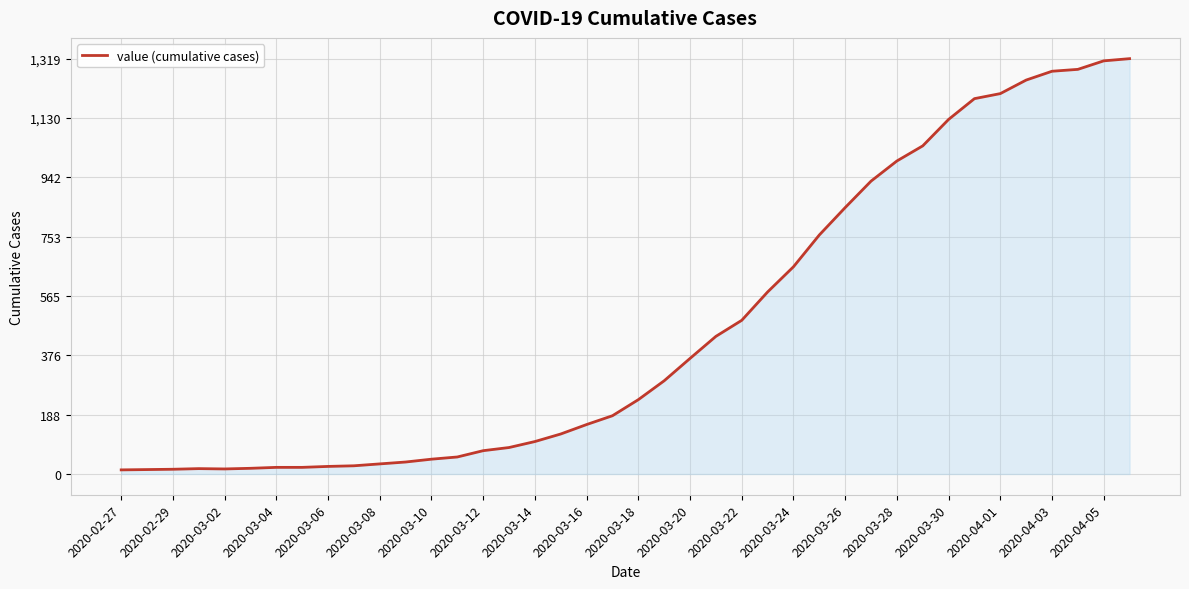

What is the maximum value shown in the chart?

1319